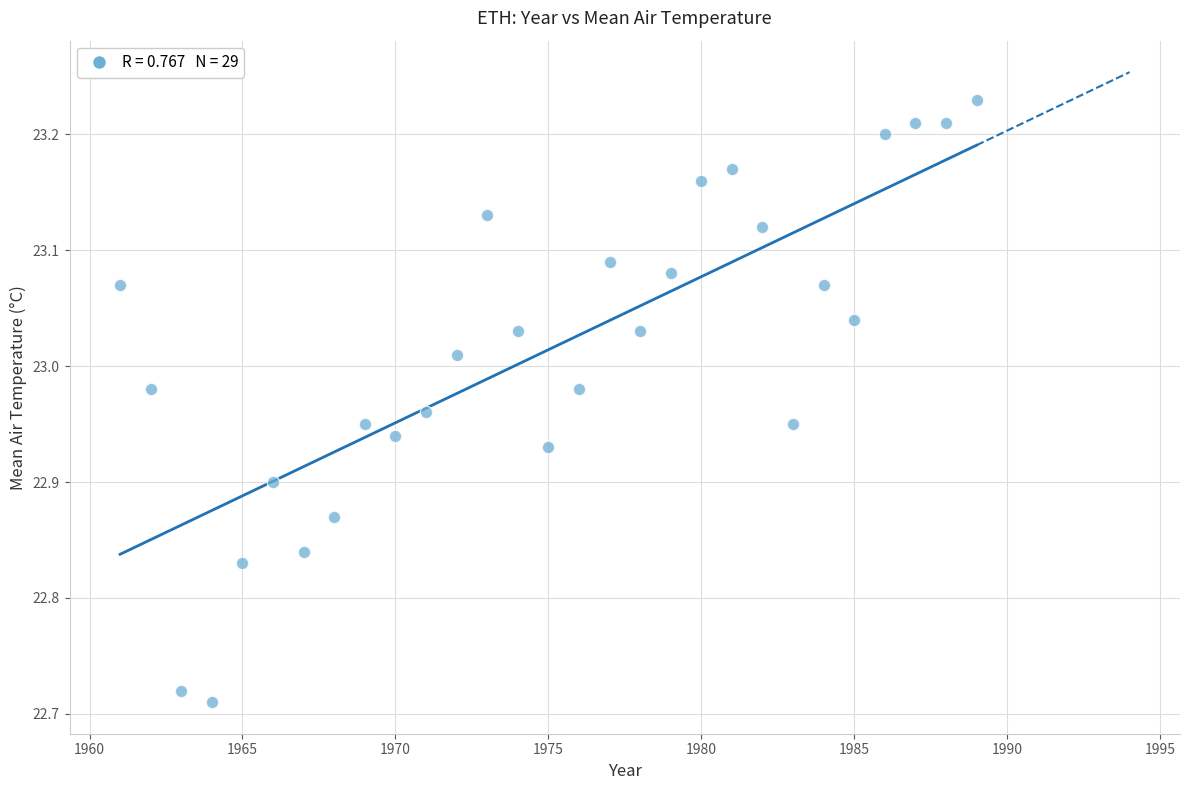

What is the range of X values (max minus min)?

28.0